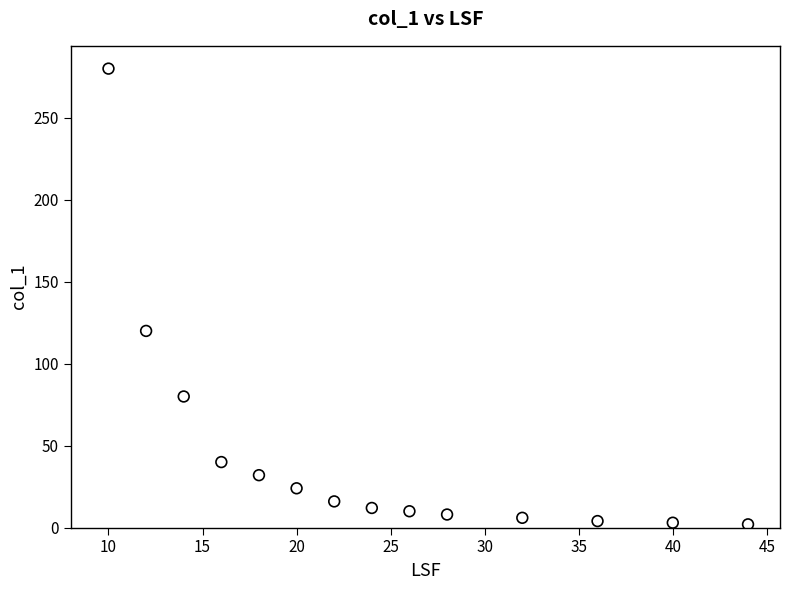

What Y value in the scatter plot is closest to 141?

120